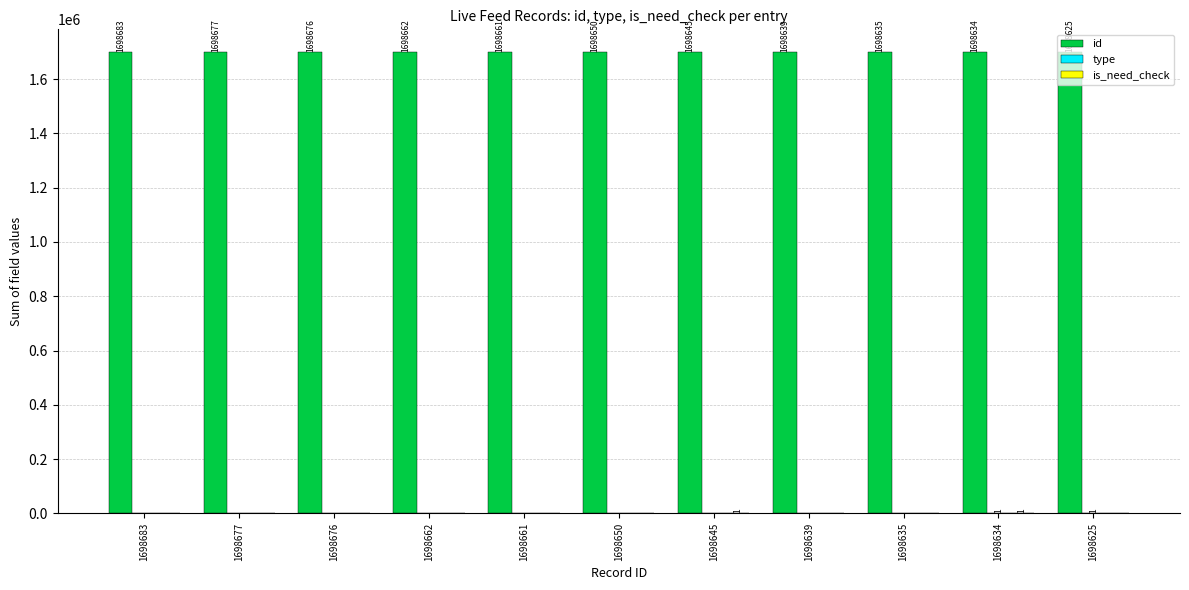

Which series has the largest total across all categories?

id